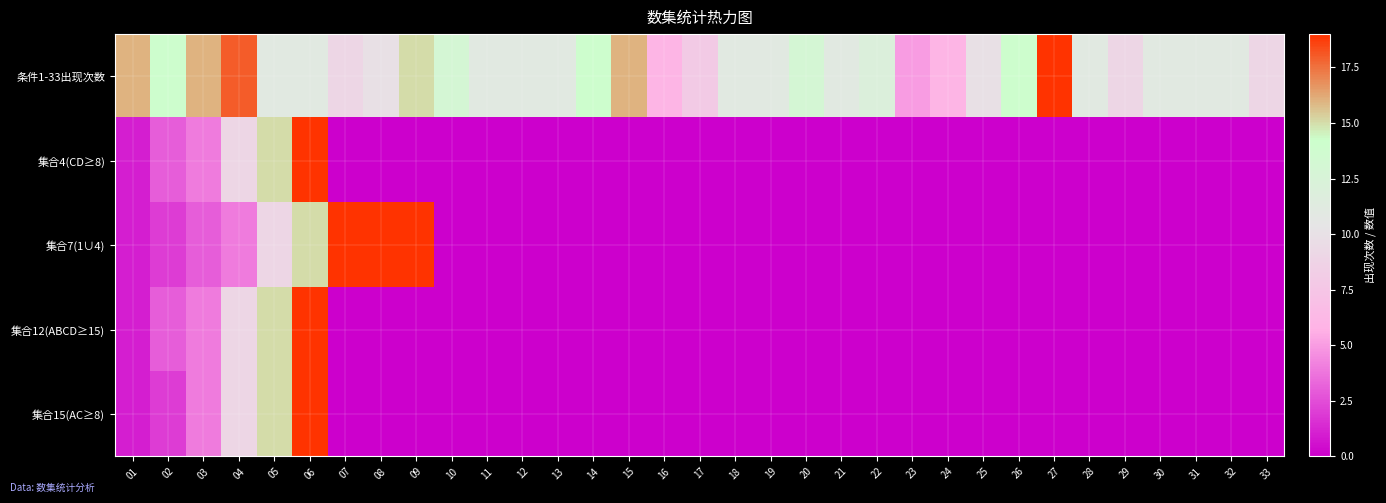

Which series has the largest total across all categories?

条件1-33出现次数